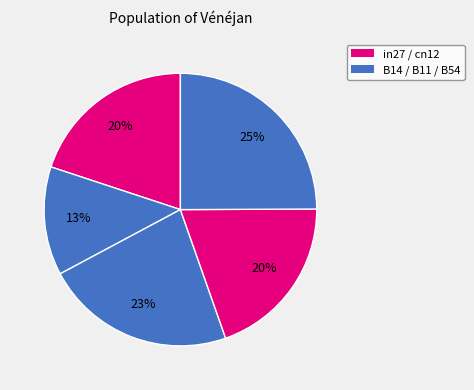

How many slices are in this pie chart?

5